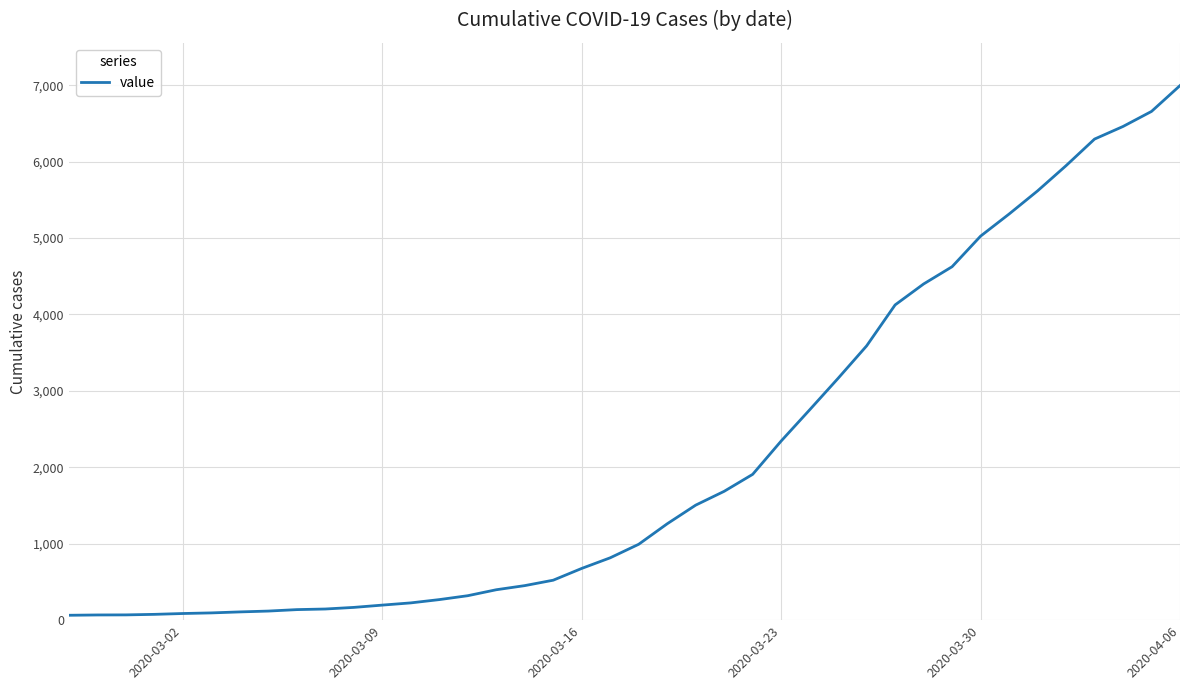

How many categories are shown in the chart?

40